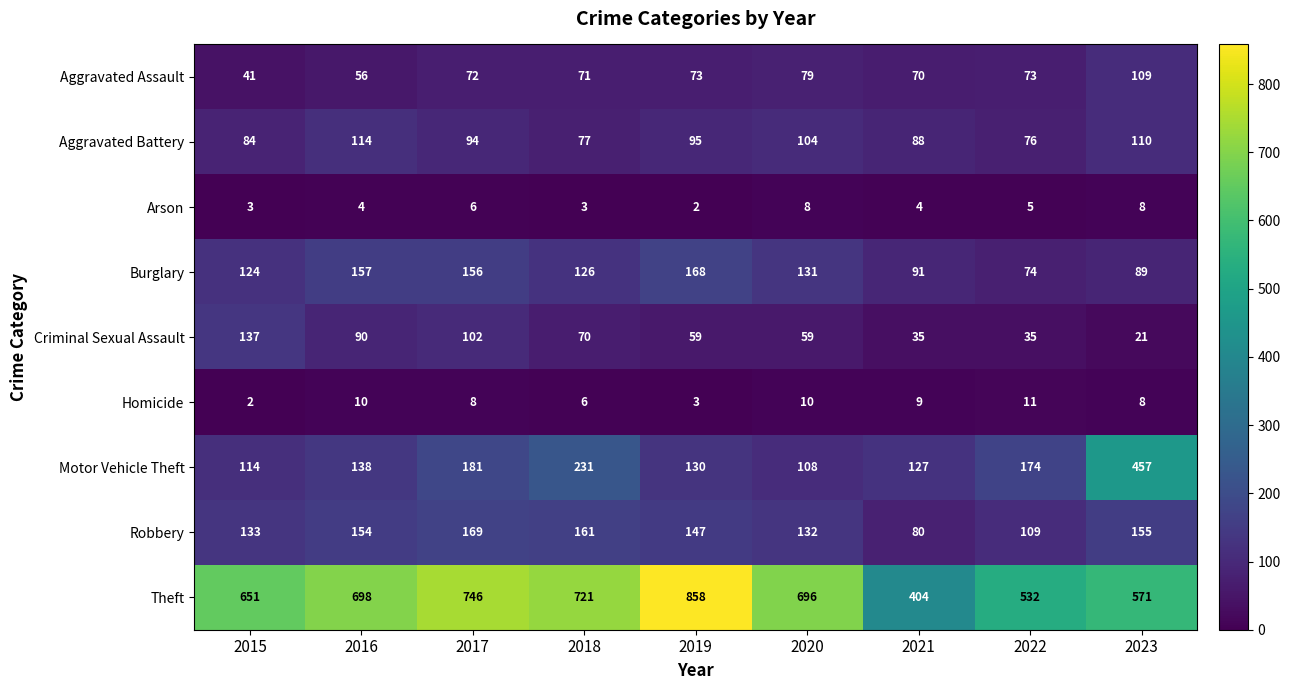

What is the minimum value shown in the chart?

2